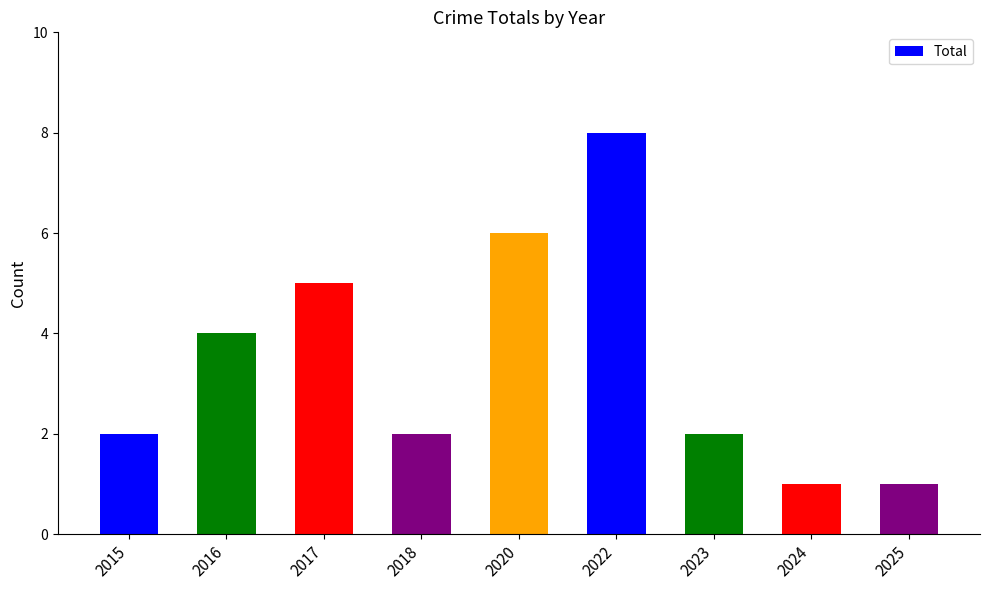

What is the value of the 3rd bar from the left?

5